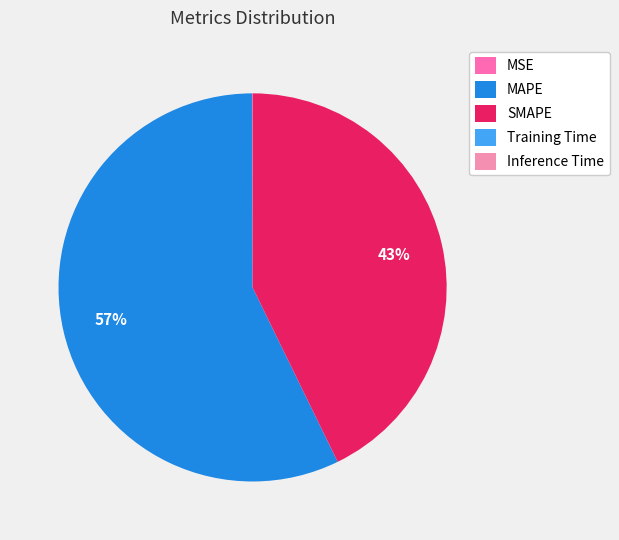

How many segments does this pie chart have?

5